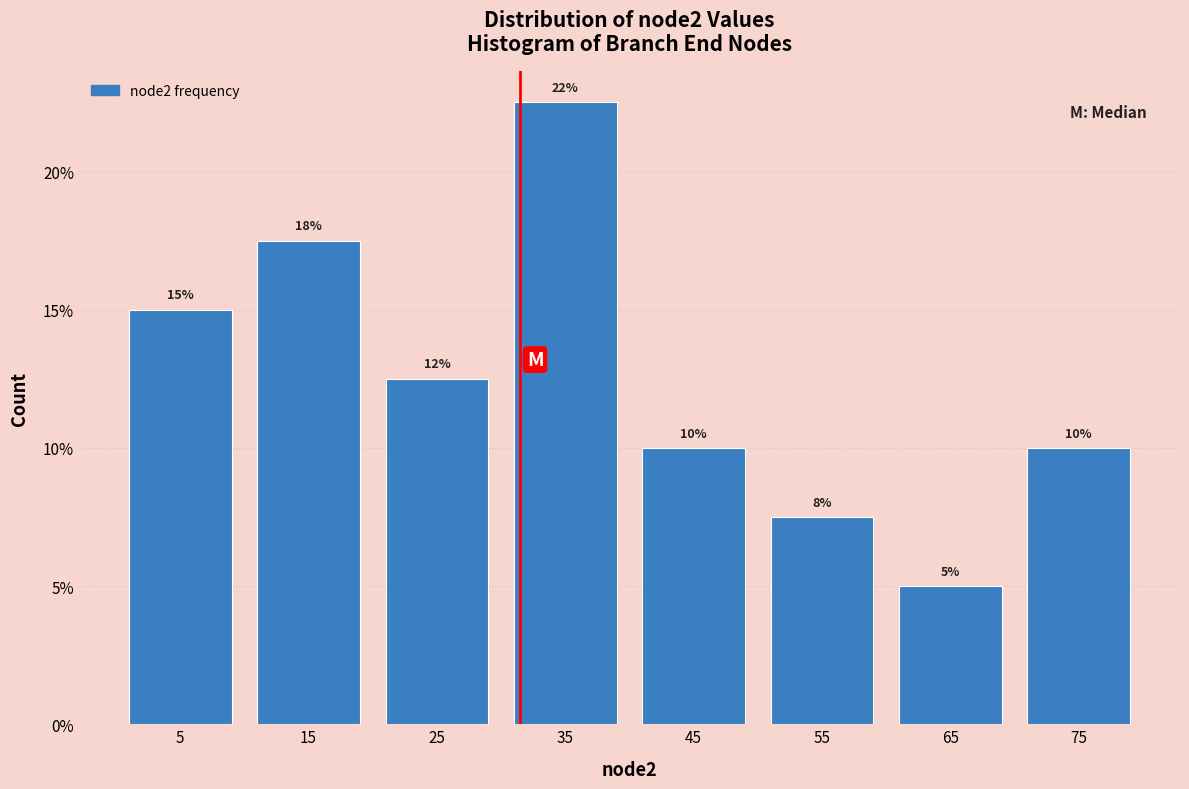

Which range on the x-axis has the tallest bar?

30 to 40